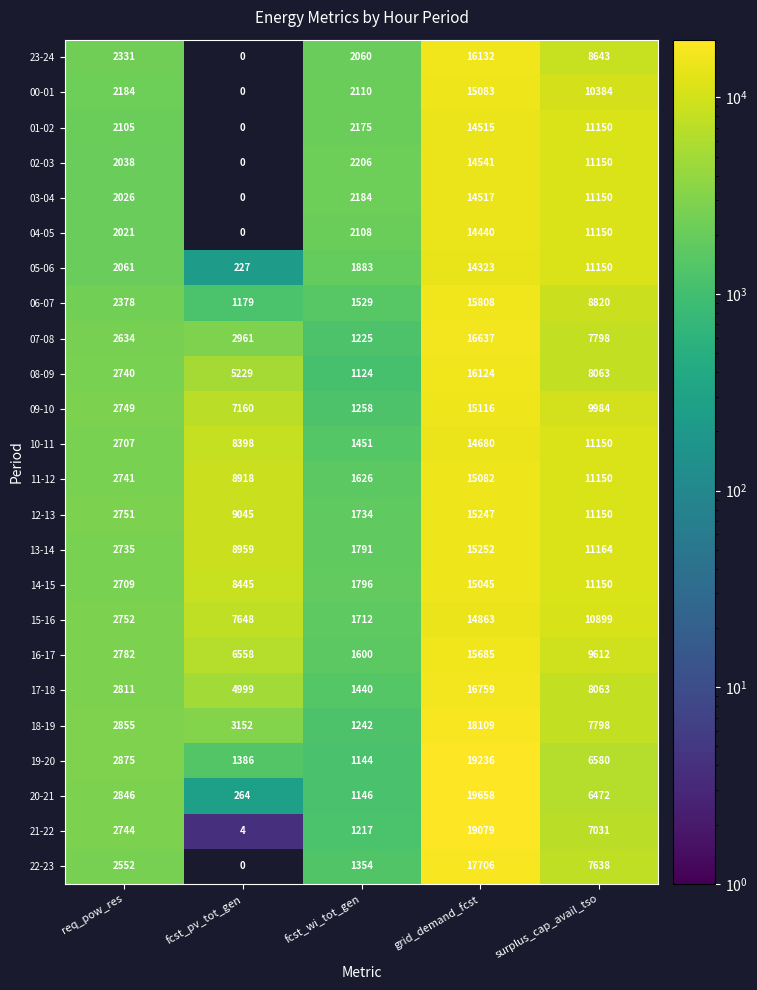

What is the maximum value for 03-04?

14517